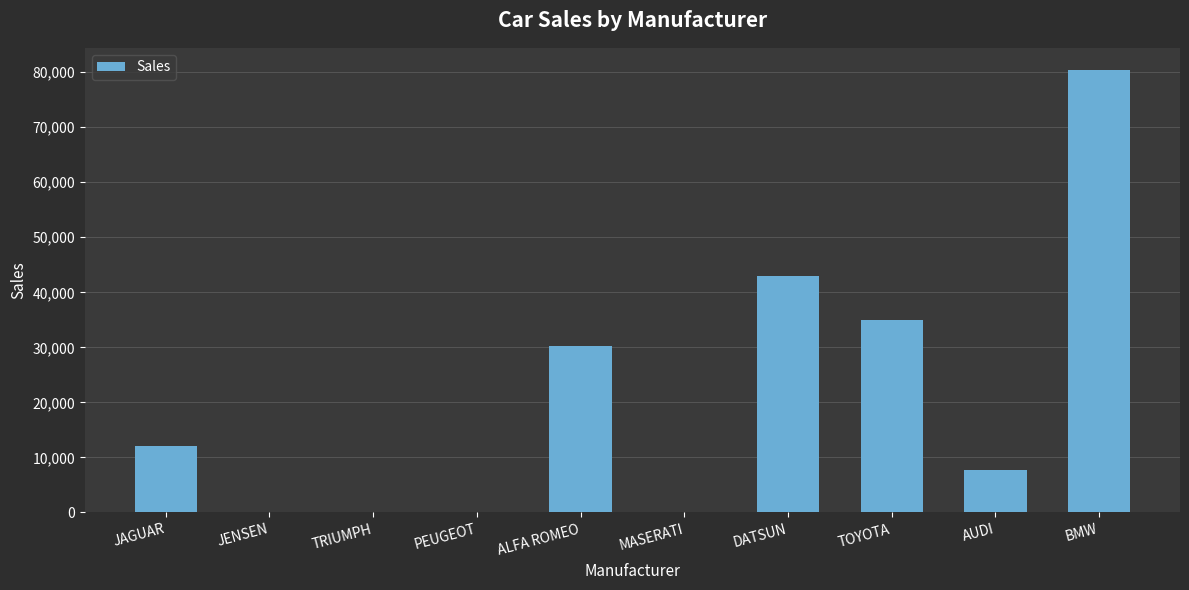

Where is the data nearest to the value 40195?

DATSUN